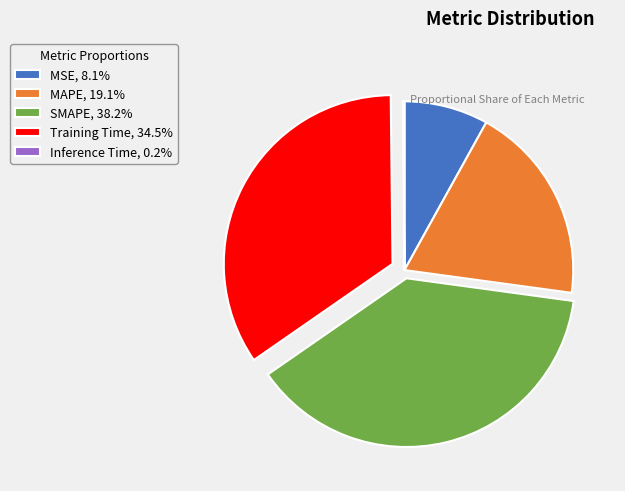

What is the largest slice in the pie chart?

SMAPE